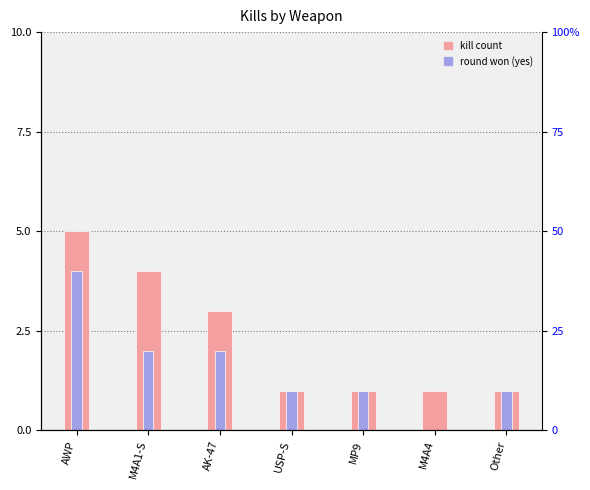

Which has a higher value, MP9 or M4A1-S?

M4A1-S